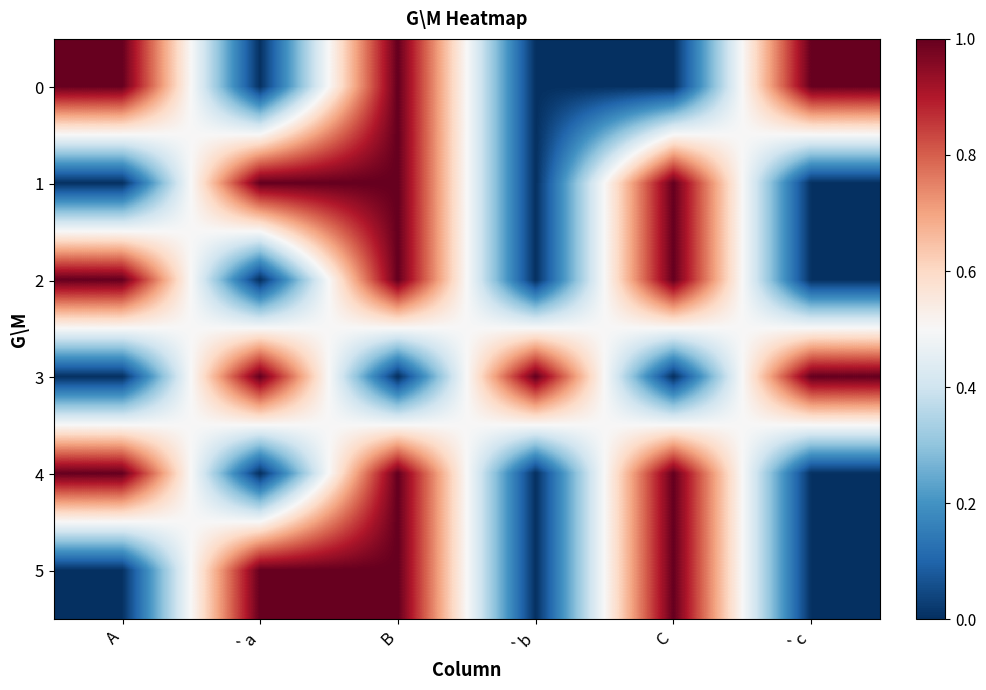

Rank the series at A from highest to lowest value.

0, 2, 4, 1, 3, 5